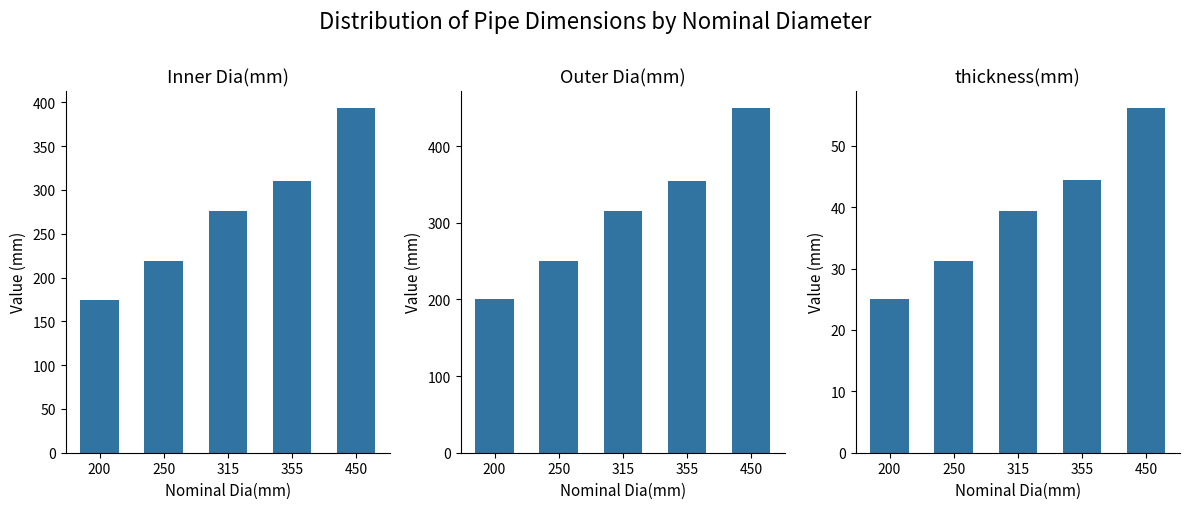

The thickness(mm) series shows 26.7 at 315. True or false?

False